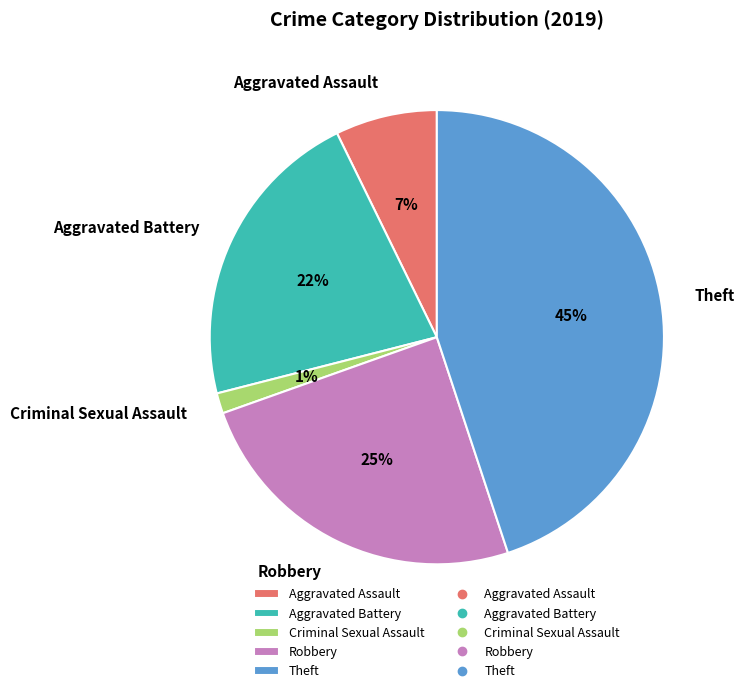

What percentage is the Aggravated Assault slice, to the nearest percent?

7%